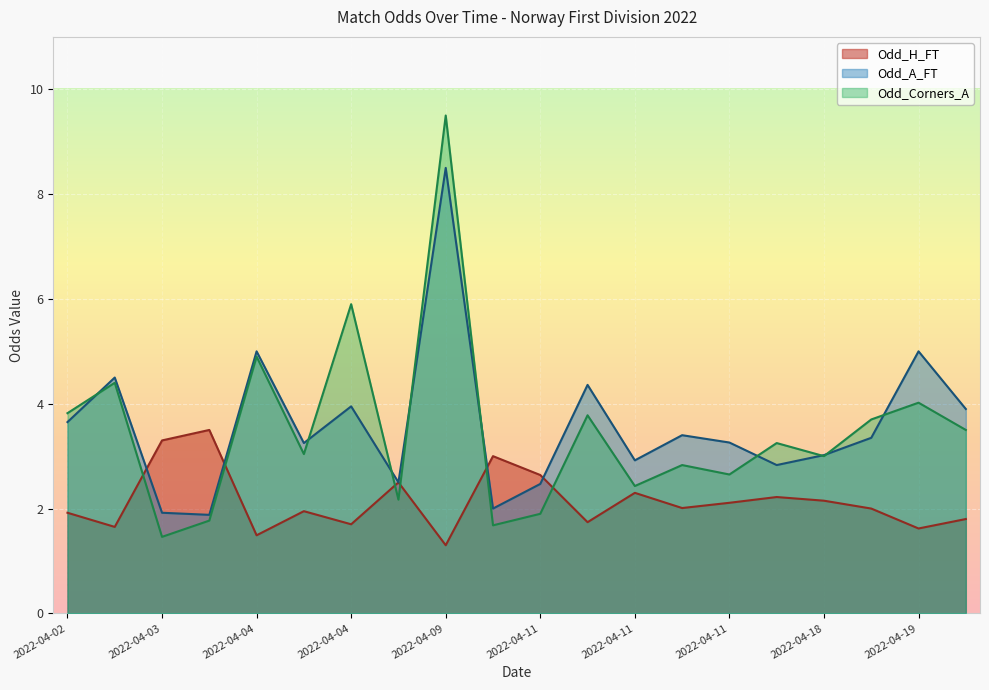

What is the difference between the highest and lowest values at 2022-04-11?

0.7